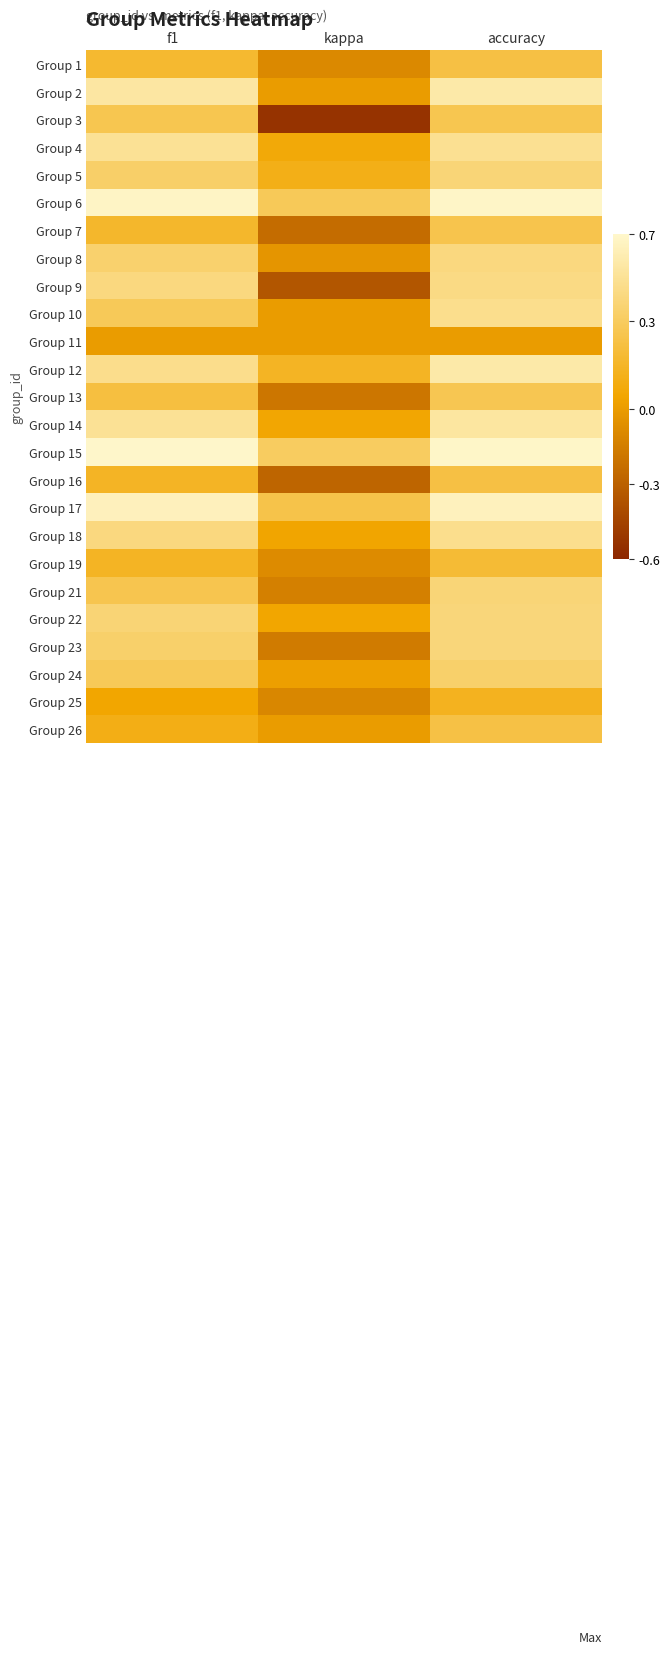

Between accuracy and kappa, which is larger?

accuracy